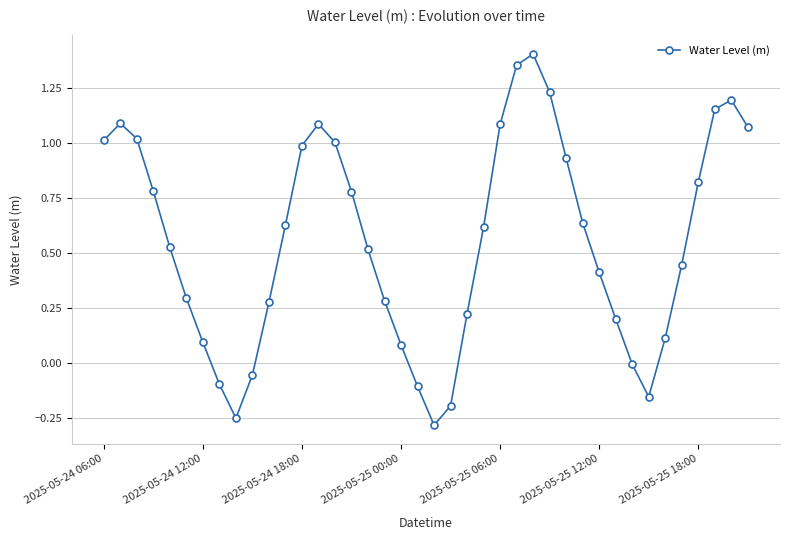

What is the difference between the maximum and minimum values?

1.7